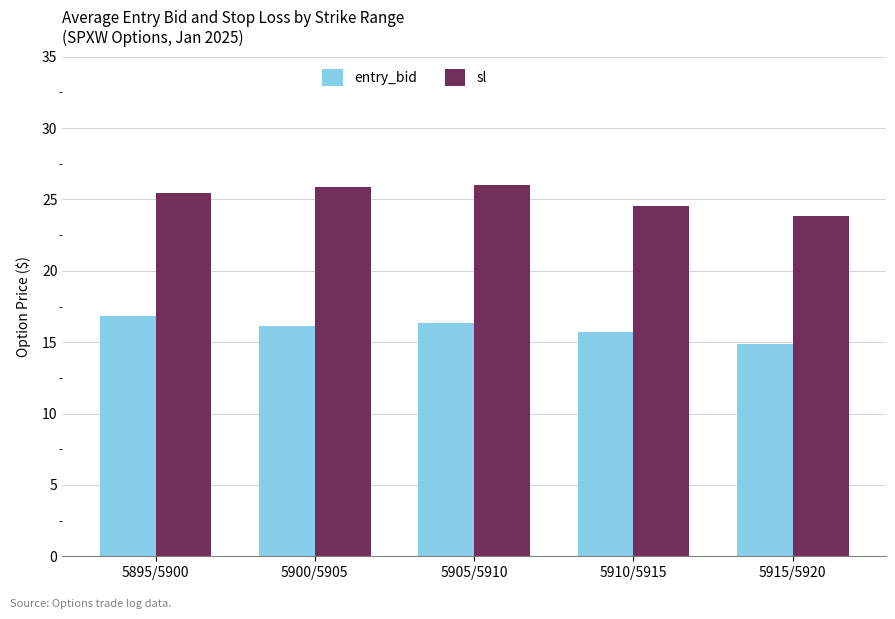

Reading left to right, extract all data points from this chart.

entry_bid: 5895/5900=16.9	5900/5905=16.1	5905/5910=16.4	5910/5915=15.7	5915/5920=14.9
sl: 5895/5900=25.4	5900/5905=25.8	5905/5910=26.0	5910/5915=24.6	5915/5920=23.9